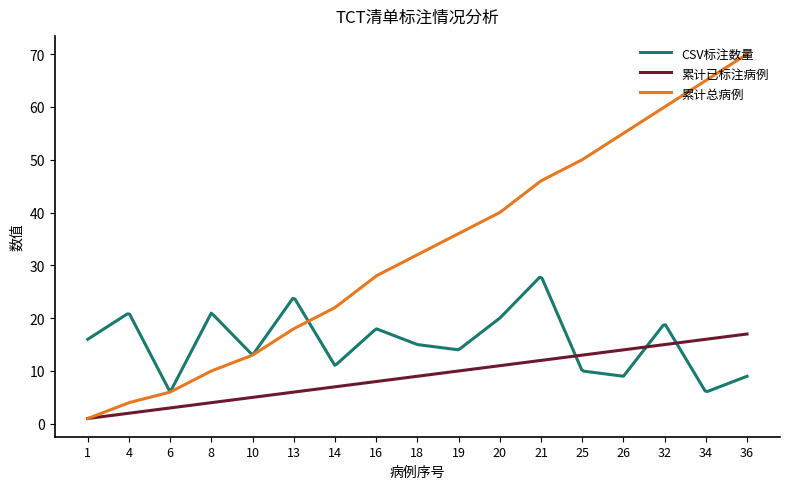

What is the lowest value of the CSV标注数量 series?

6.1